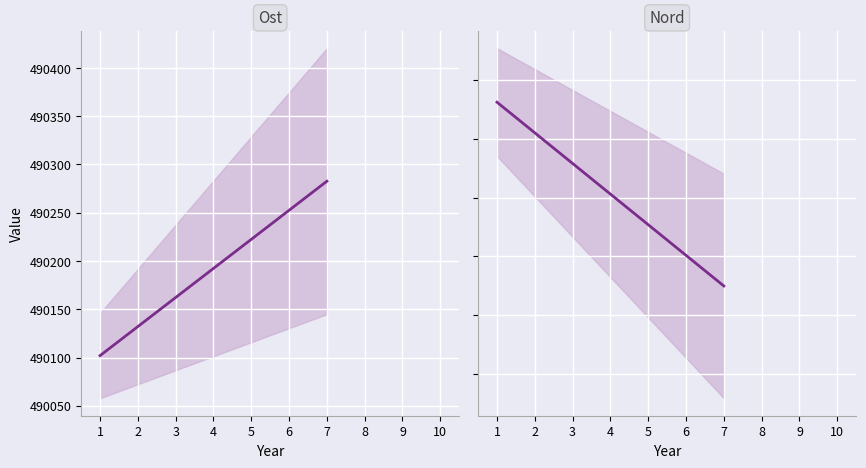

Reading right to left, list all the values displayed in this chart.

Ost: 2=490282.7	1=490102.0
Nord: 2=7088524.9	1=7088681.1